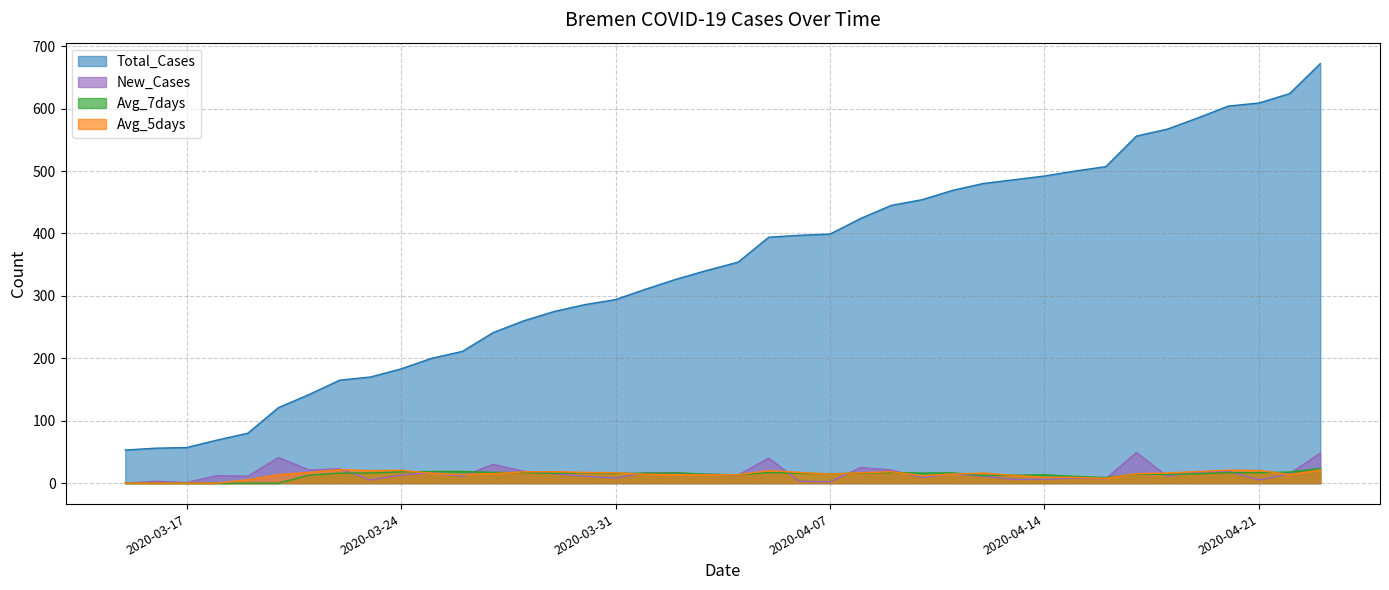

Rank the series by their maximum value, from lowest to highest.

Avg_5days, Avg_7days, New_Cases, Total_Cases